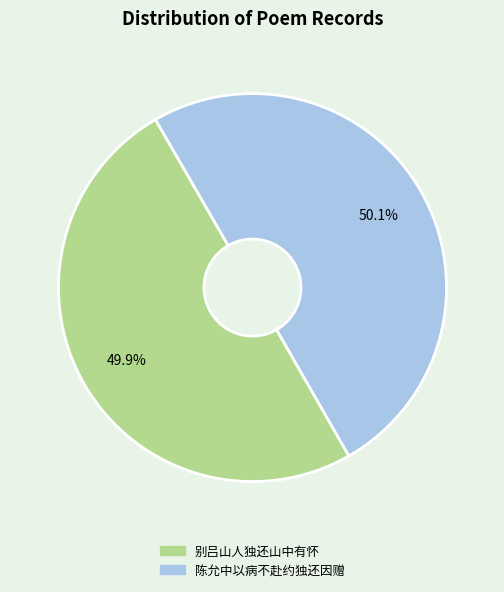

What portion of the pie excludes 别吕山人独还山中有怀?

50.1%